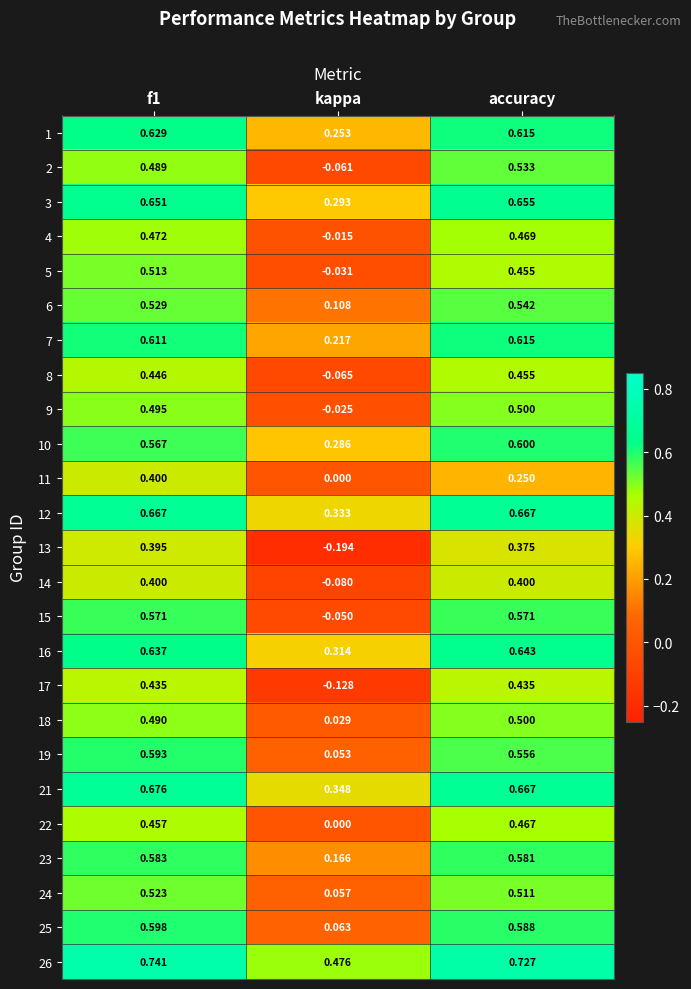

Where is 4 nearest to the value 0?

kappa